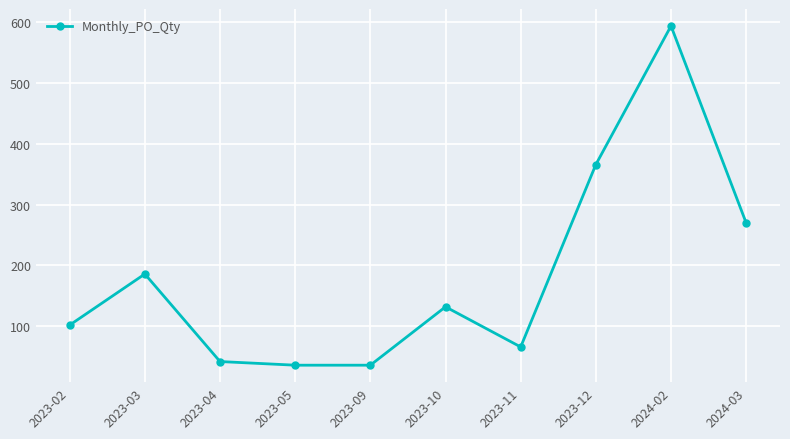

Does the chart display data point markers on the line(s)?

Yes